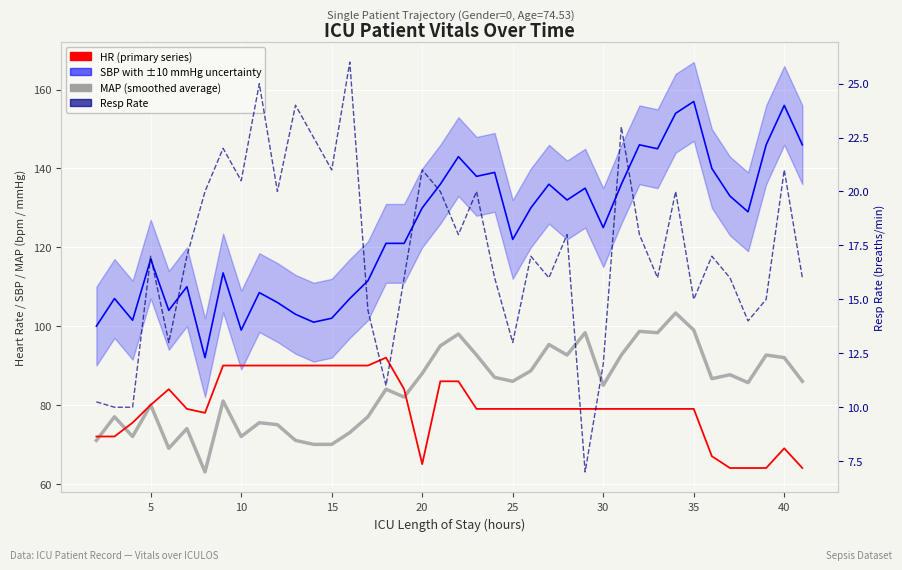

Which series has the widest spread of values?

SBP with ±10 mmHg uncertainty